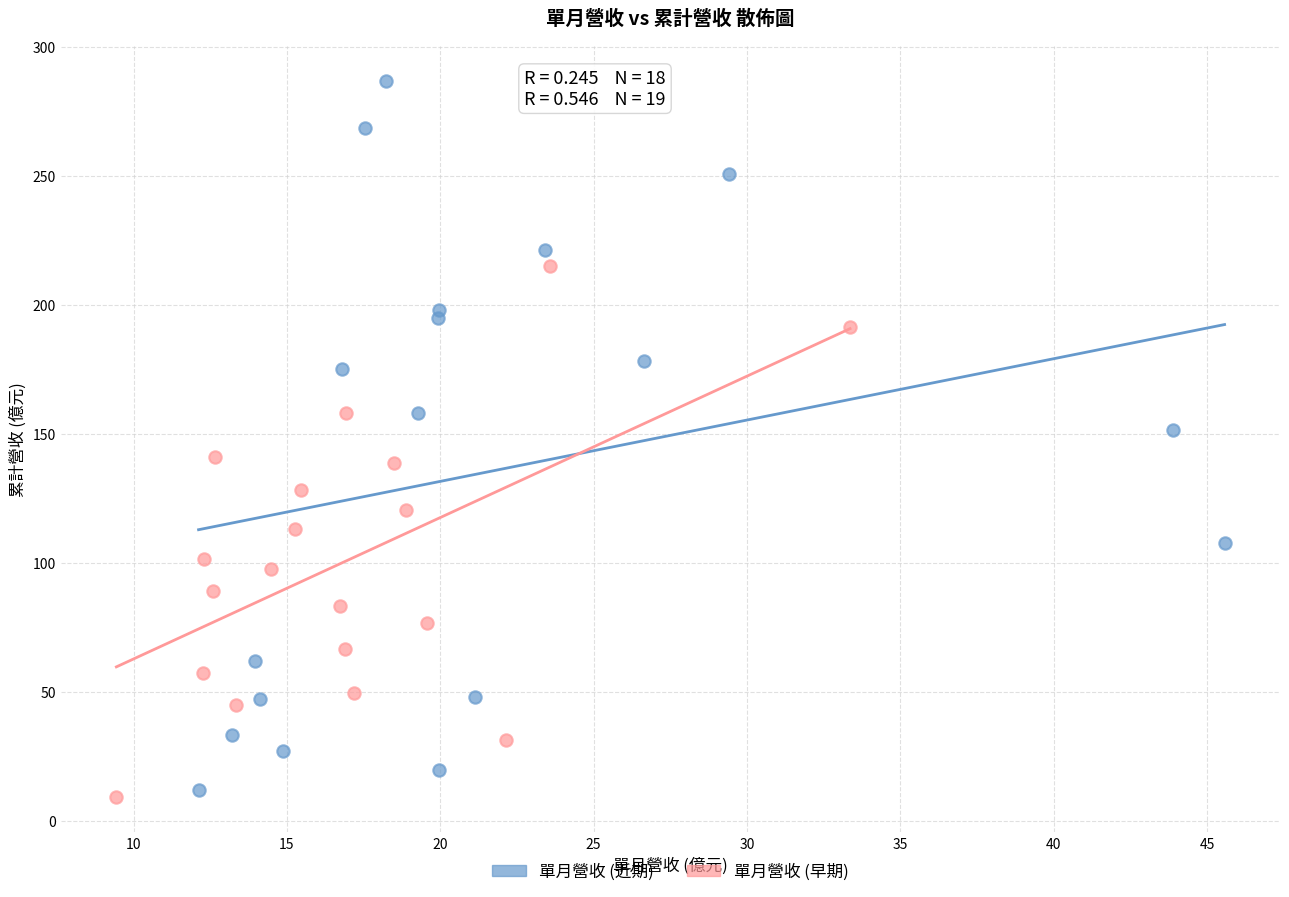

Which series has the widest spread of Y values?

單月營收 (近期)